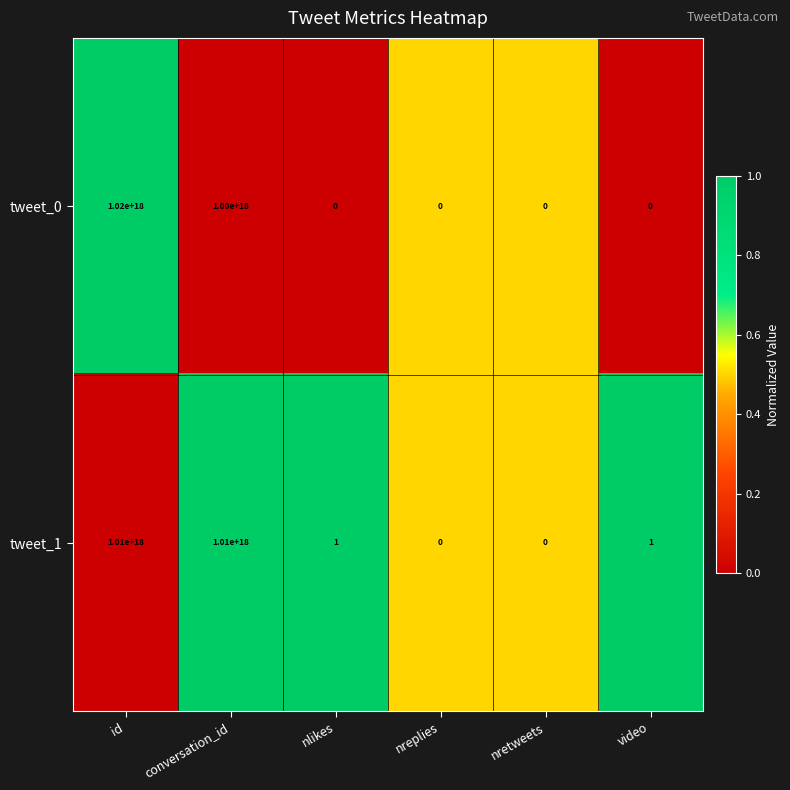

How many series are shown in this chart?

2